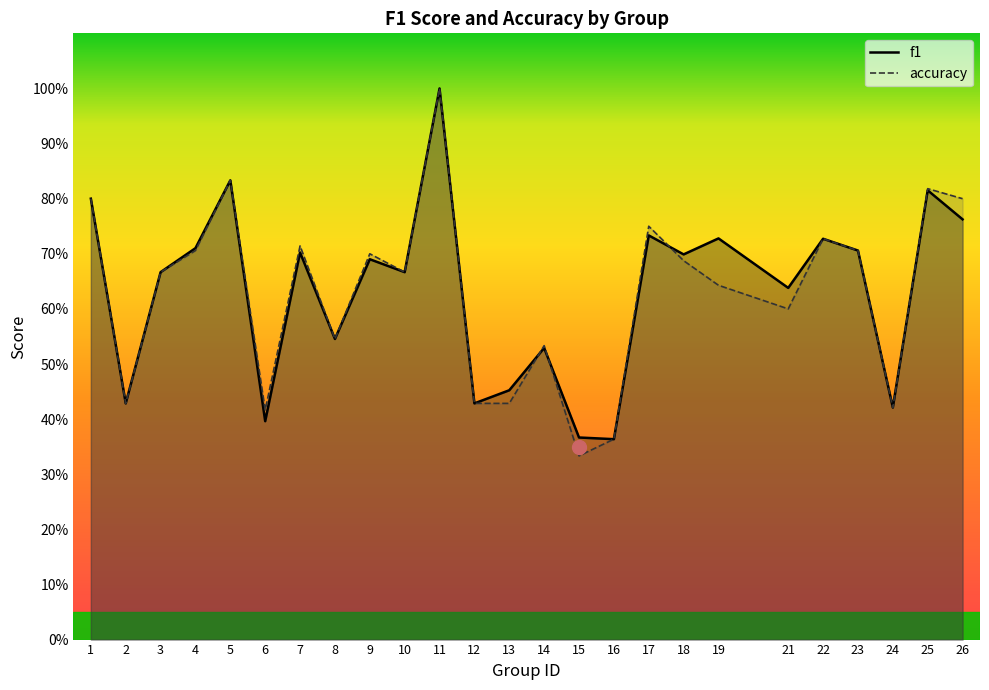

At which label does accuracy reach its minimum?

15